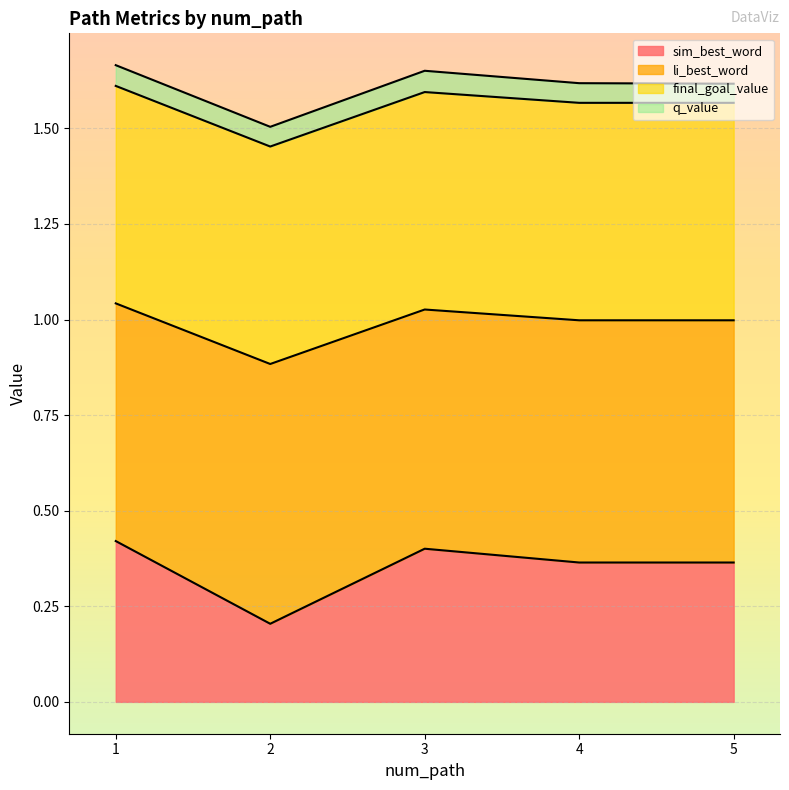

Where is the first local minimum for sim_best_word?

2